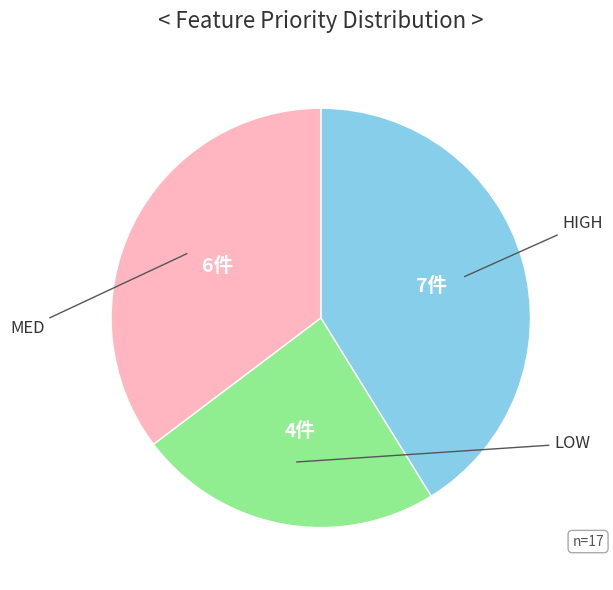

To the nearest percent, what is the average slice percentage?

33%